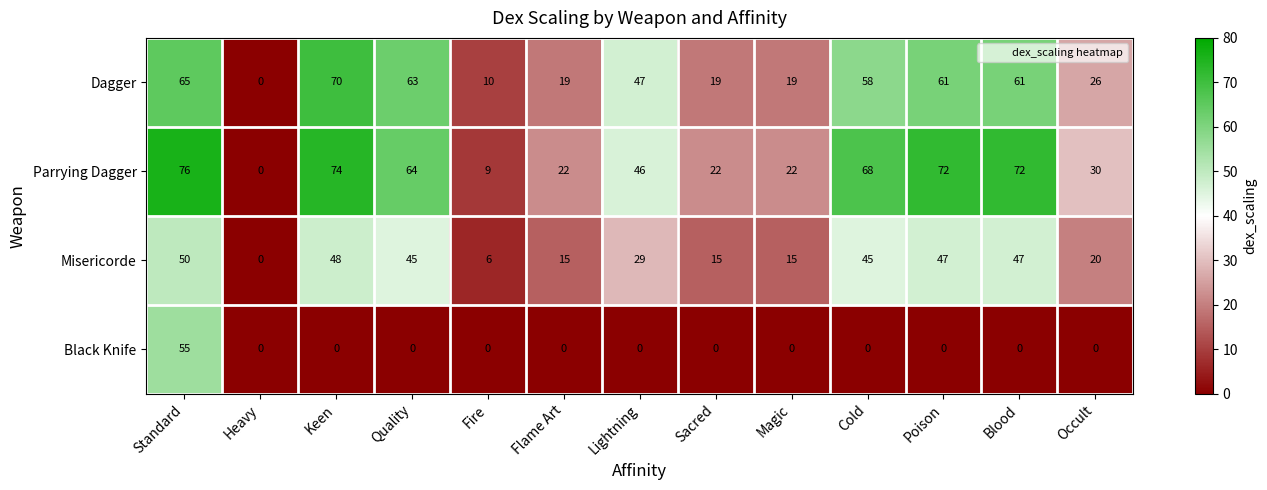

List the series in order of their peak value, lowest first.

Misericorde, Black Knife, Dagger, Parrying Dagger